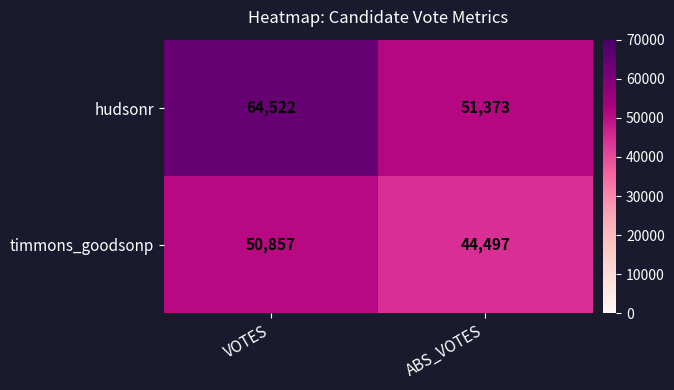

What is the difference between the highest and lowest values at ABS_VOTES?

6876